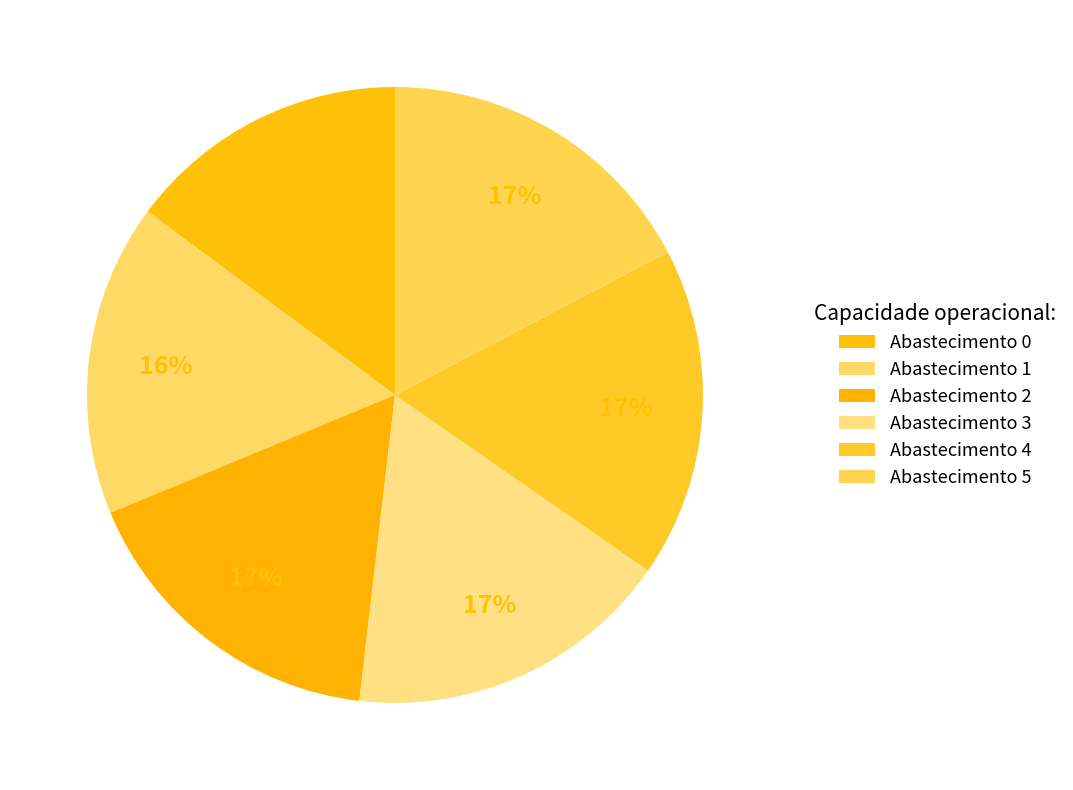

Is there a majority slice in this chart?

No